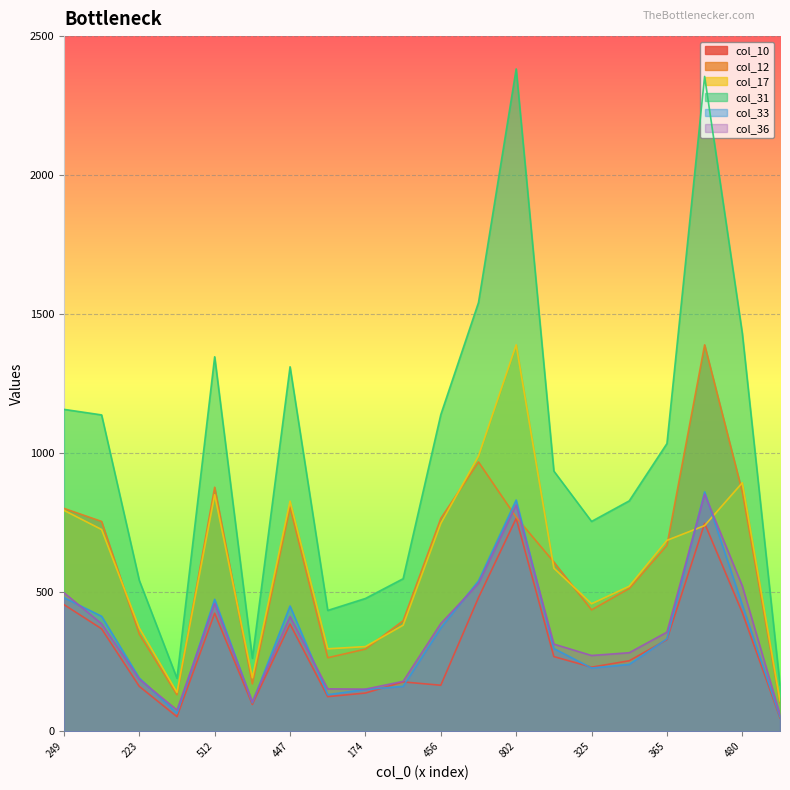

Reading left to right, what are all the values shown in this chart?

col_10: 456	369	162	53	425	97	386	125	138	178	166	481	766	269	231	254	330	748	427	49
col_12: 802	755	350	132	878	171	806	265	296	398	766	969	770	609	437	514	669	1390	861	103
col_17: 795	726	372	140	851	193	828	297	305	382	748	990	1390	587	459	522	687	740	894	110
col_31: 1158	1138	543	191	1347	263	1311	435	478	549	1139	1542	2382	936	755	829	1035	2355	1431	167
col_33: 481	414	192	65	475	103	451	132	151	162	372	541	832	298	228	241	333	861	455	53
col_36: 499	387	188	77	460	107	413	153	152	180	388	532	814	314	273	283	357	853	523	61